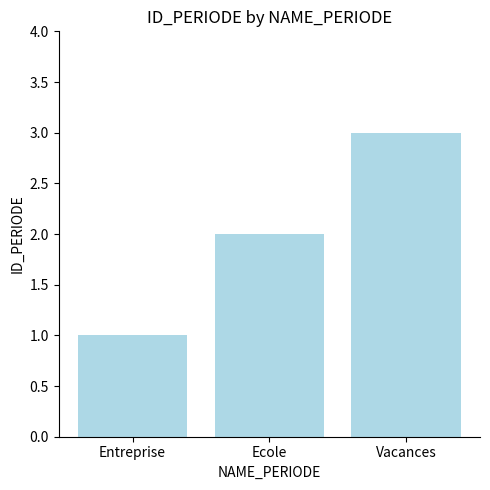

Reading left to right, extract all data points from this chart.

Entreprise=1	Ecole=2	Vacances=3